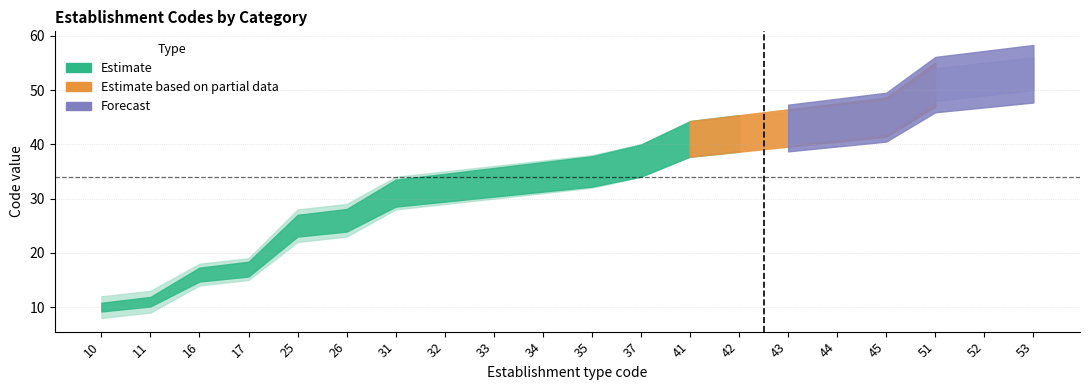

The Estimate based on partial data series shows 4 at 16. True or false?

False